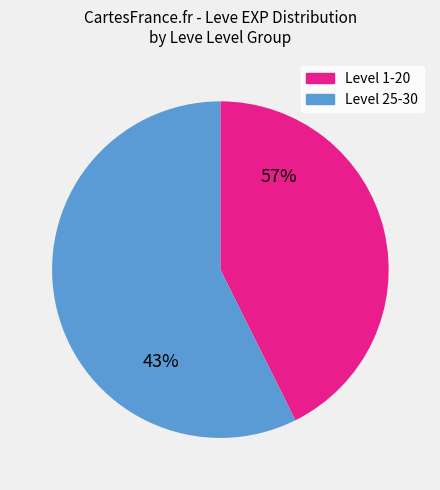

True or false: 1 accounts for 11% of the total.

False